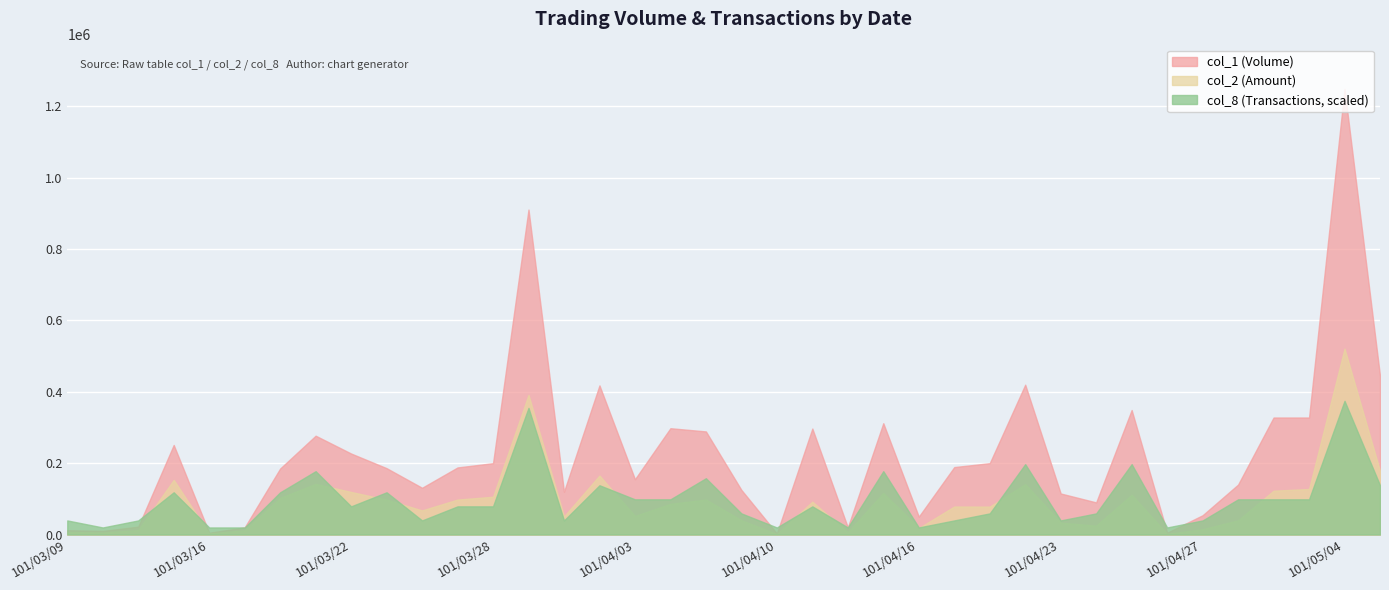

What position from the right is 101/03/09?

38